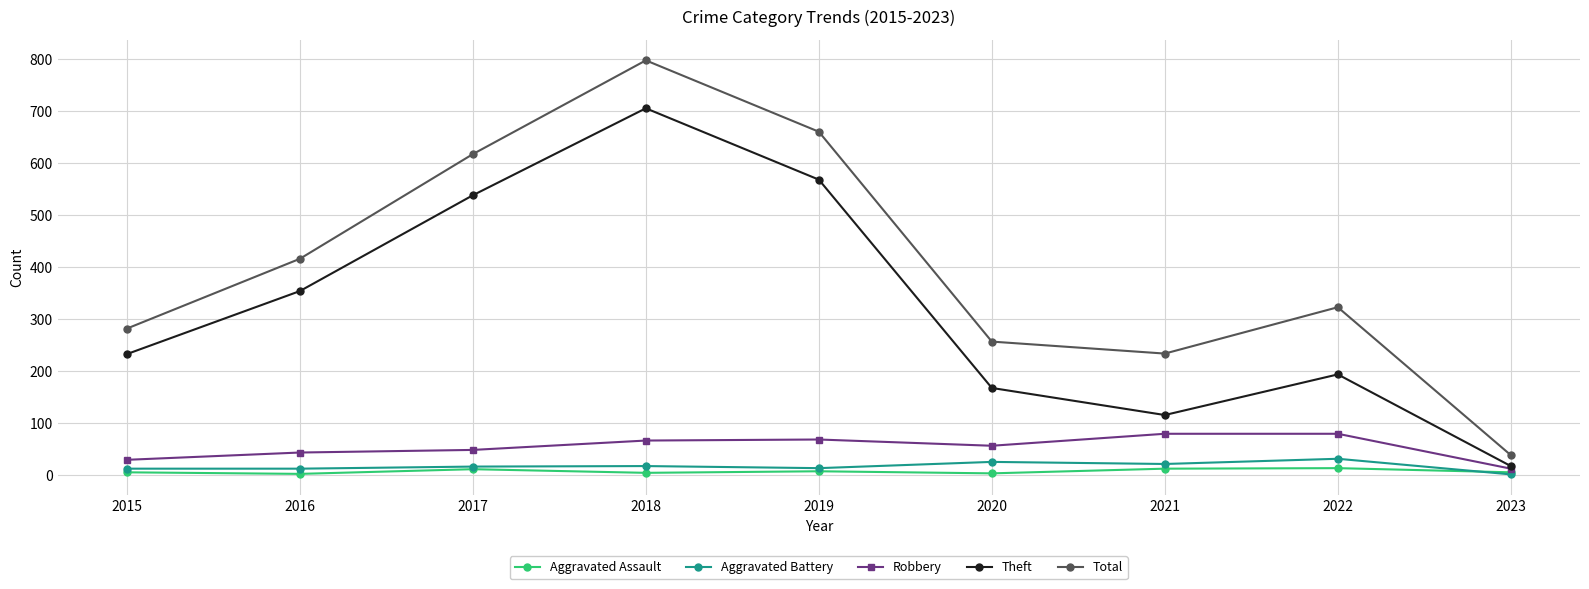

What is the difference between the second highest and minimum values in the Robbery series?

67